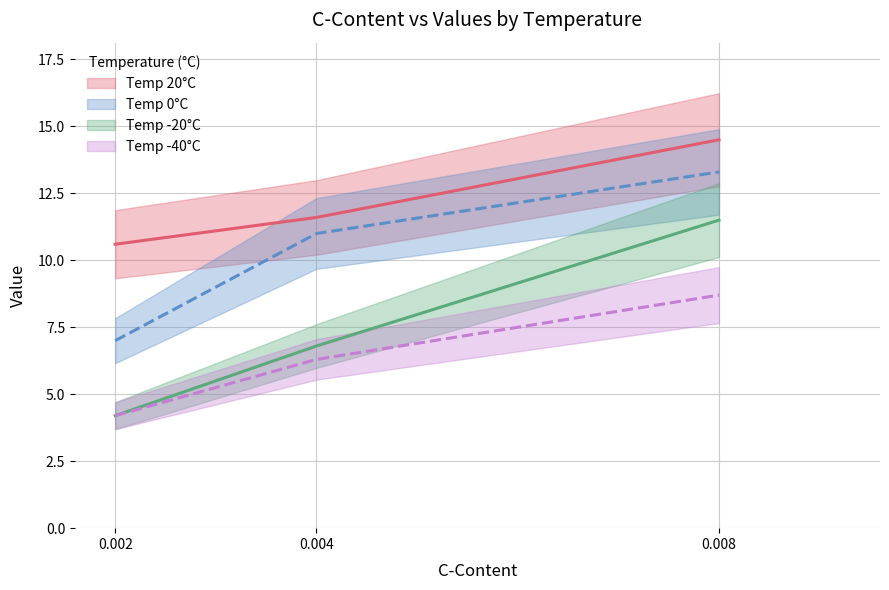

Rank the series by their maximum value, from lowest to highest.

-40, -20, 0, 20